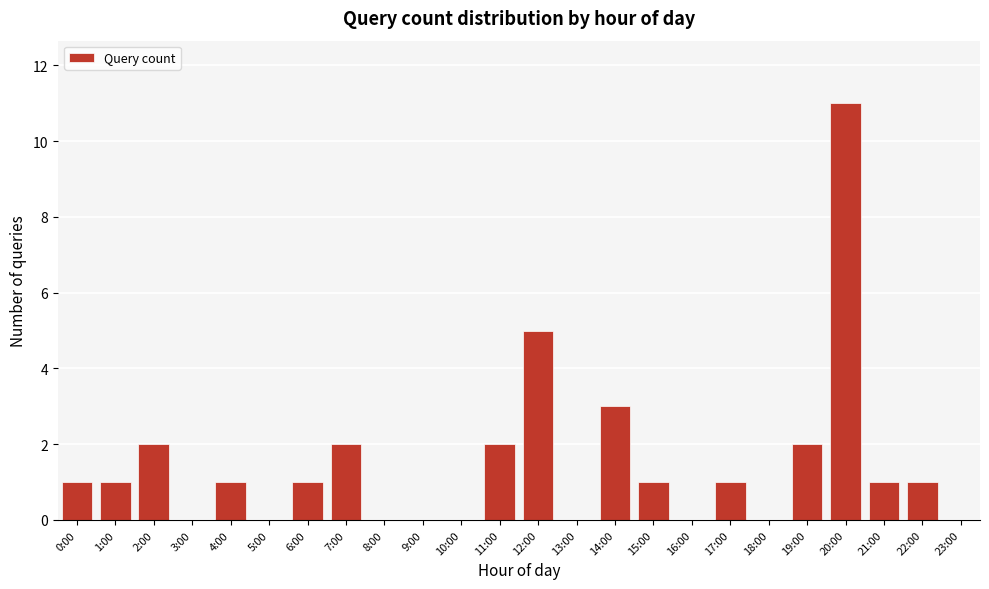

Reading right to left, what are all the values shown in this chart?

23:00=0	22:00=1	21:00=1	20:00=11	19:00=2	18:00=0	17:00=1	16:00=0	15:00=1	14:00=3	13:00=0	12:00=5	11:00=2	10:00=0	9:00=0	8:00=0	7:00=2	6:00=1	5:00=0	4:00=1	3:00=0	2:00=2	1:00=1	0:00=1